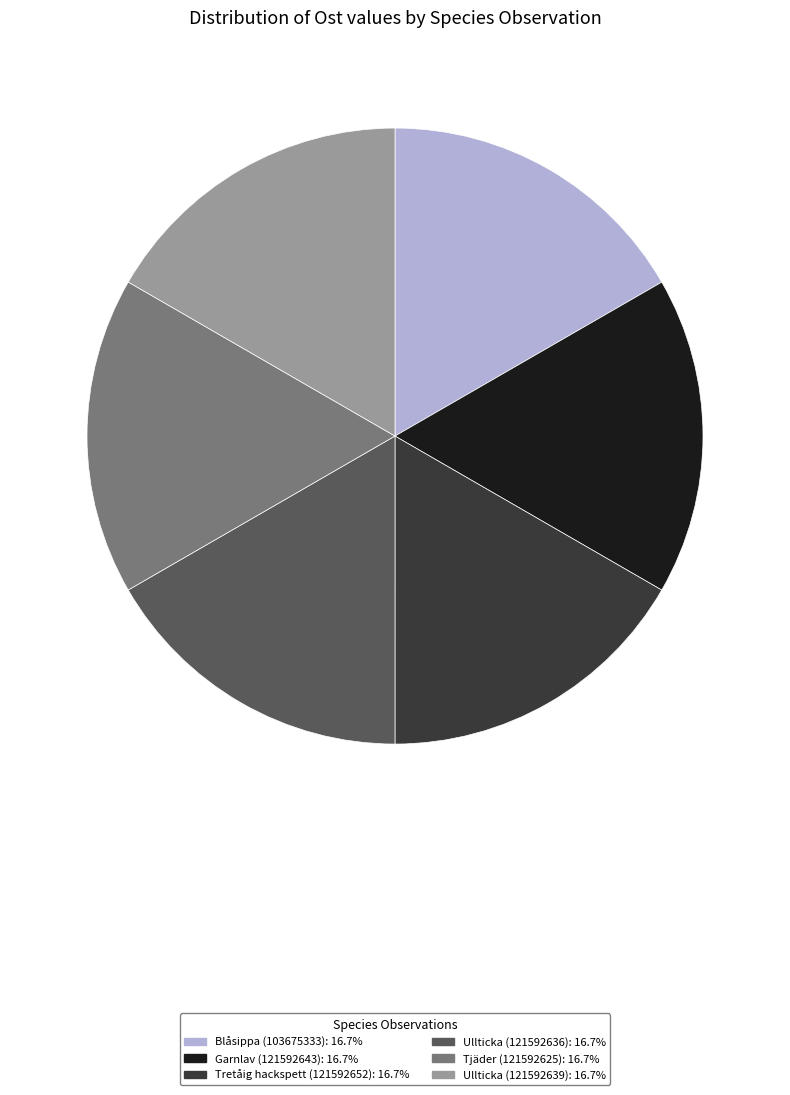

Approximately how many times larger is the value at Garnlav (121592643) compared to Ullticka (121592639)?

1.0